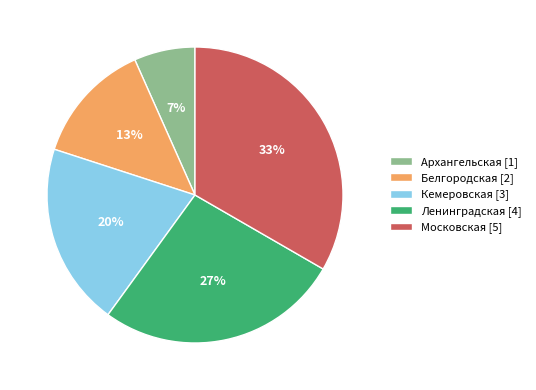

To the nearest percent, what percentage of the pie is Кемеровская?

20%